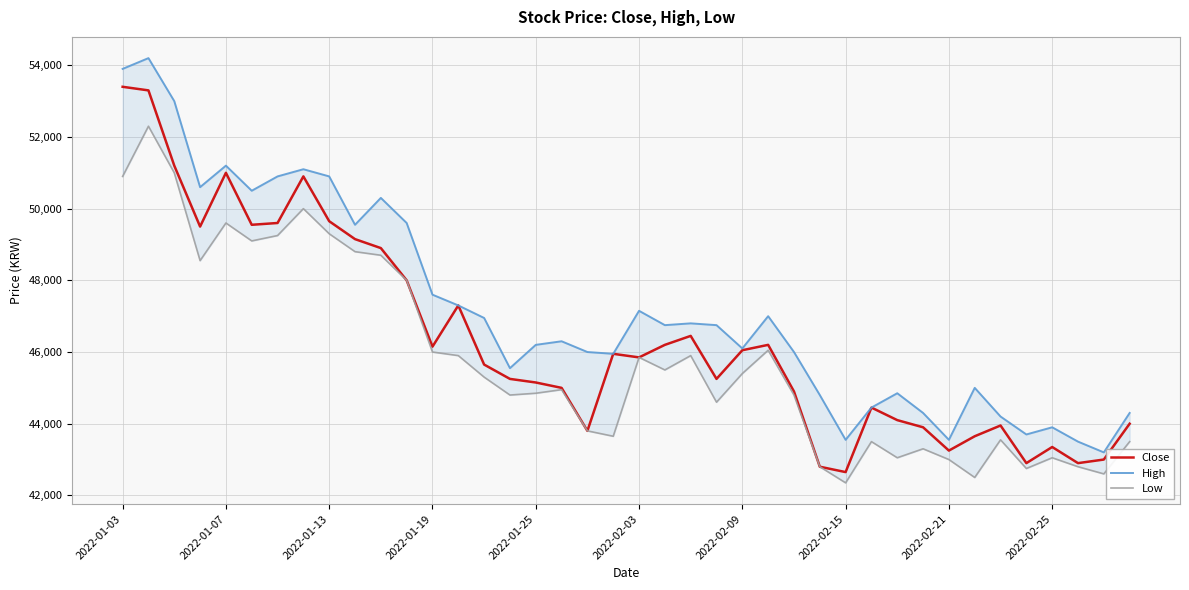

Does the chart have visible grid lines?

Yes